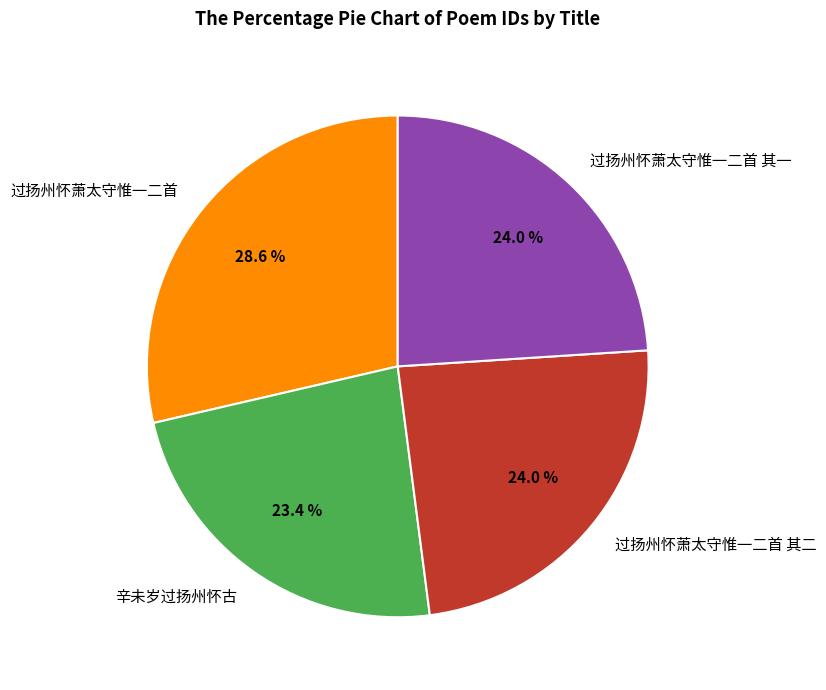

To the nearest percent, what portion does 辛未岁过扬州怀古 represent?

23%